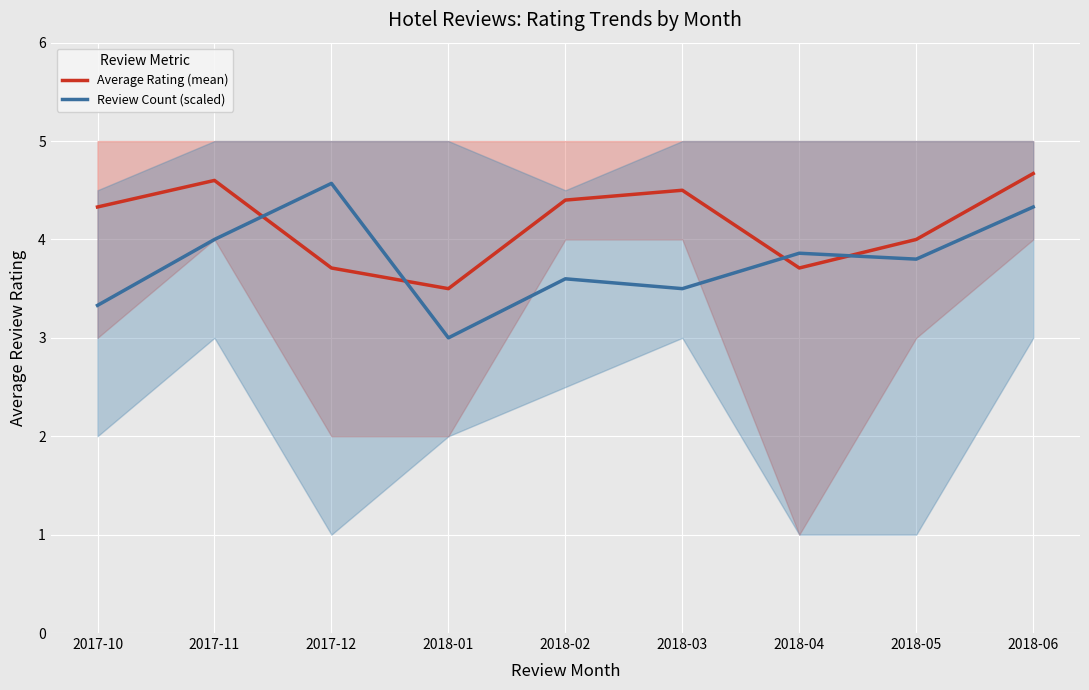

Reading left to right, extract all data points from this chart.

Average Rating (mean): 2017-10=4.3	2017-11=4.6	2017-12=3.7	2018-01=3.5	2018-02=4.4	2018-03=4.5	2018-04=3.7	2018-05=4.0	2018-06=4.7
Review Count (scaled): 2017-10=3.3	2017-11=4.0	2017-12=4.6	2018-01=3.0	2018-02=3.6	2018-03=3.5	2018-04=3.9	2018-05=3.8	2018-06=4.3